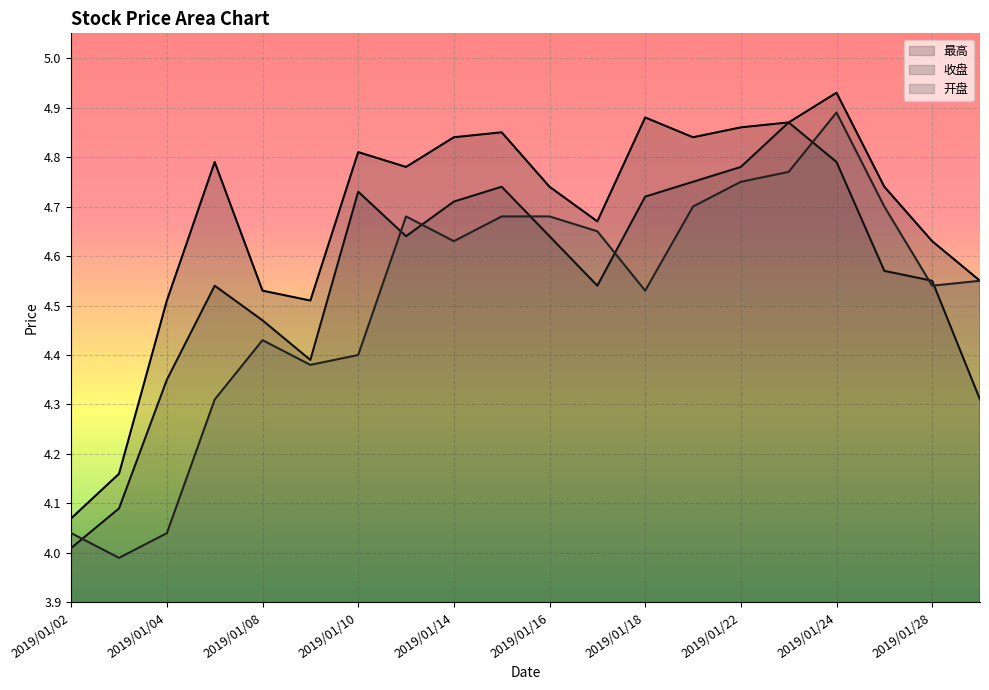

Rank the series by their maximum value, from highest to lowest.

最高, 开盘, 收盘